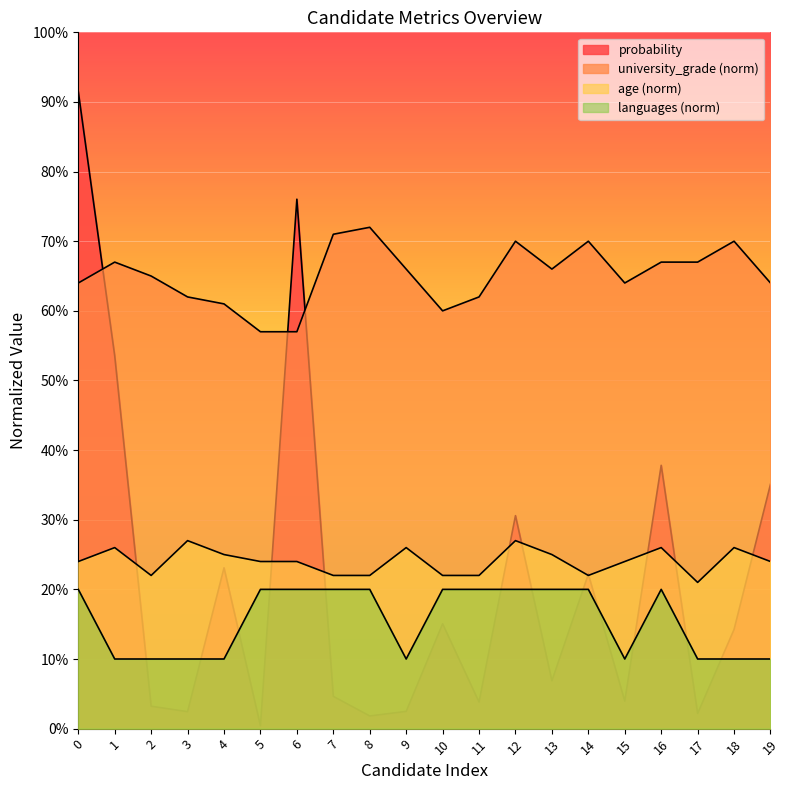

Rank the categories by languages_norm value from highest to lowest.

0, 5, 6, 7, 8, 10, 11, 12, 13, 14, 16, 1, 2, 3, 4, 9, 15, 17, 18, 19